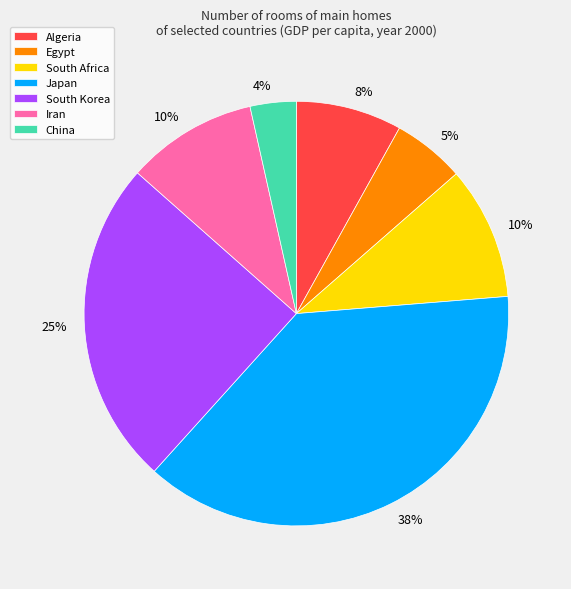

To the nearest percent, what is the difference between the largest and smallest slice percentages?

34%